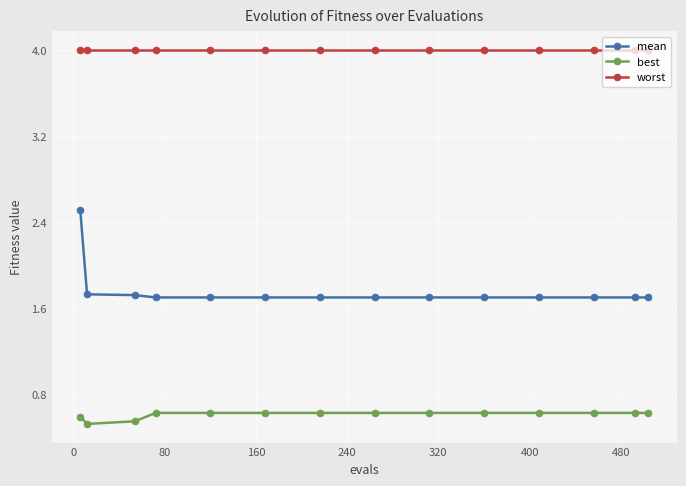

What is the highest value of the mean series?

2.5